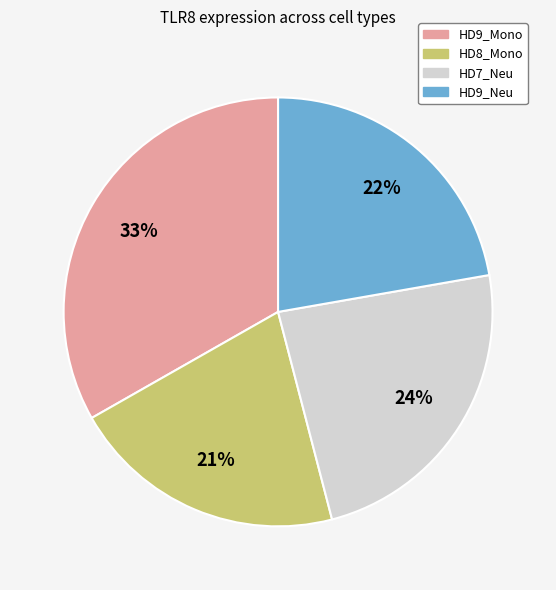

To the nearest percent, what is the combined percentage of HD9_Neu and HD7_Neu?

46%